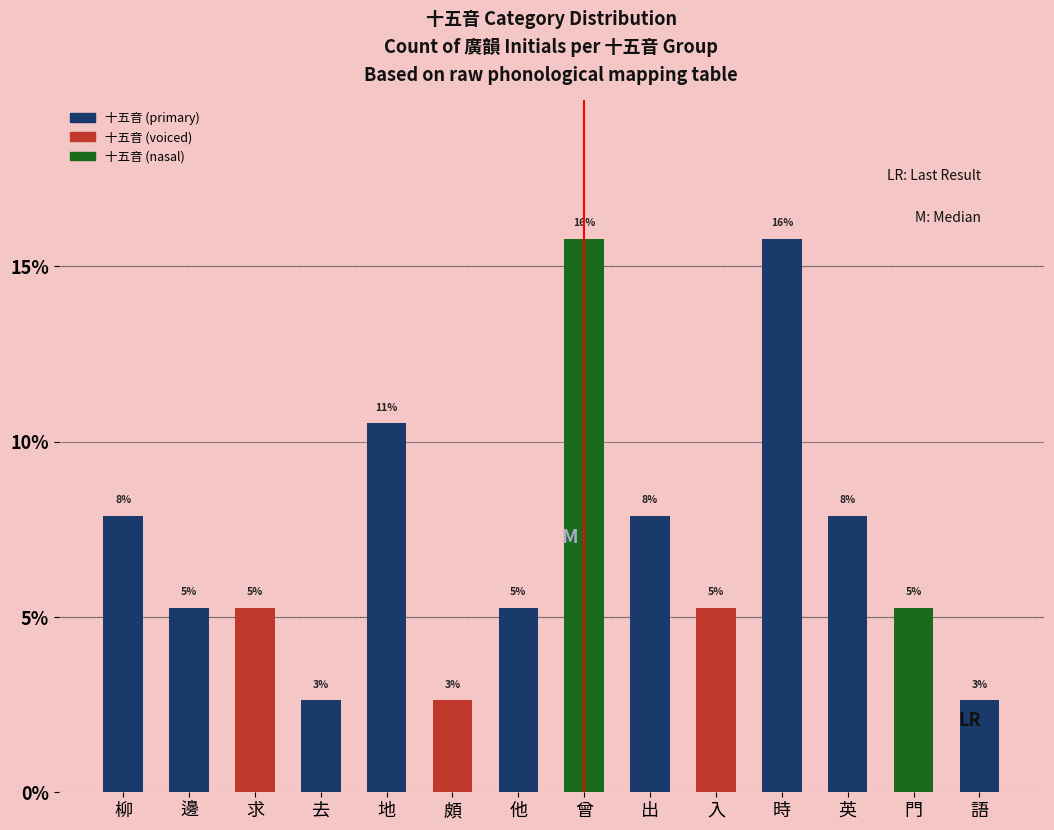

The chart shows a value of 2.8 at 出. True or false?

False